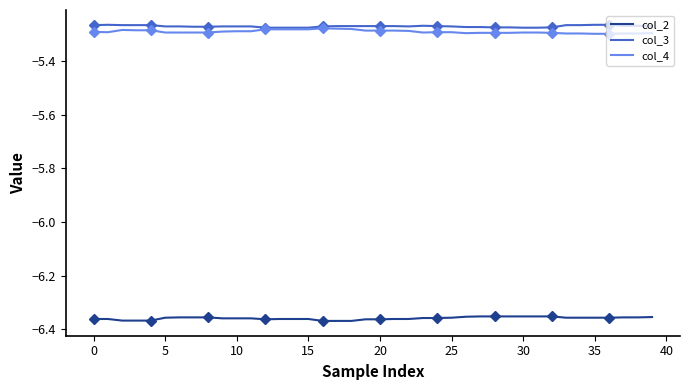

What is the minimum value for col_3?

-5.3